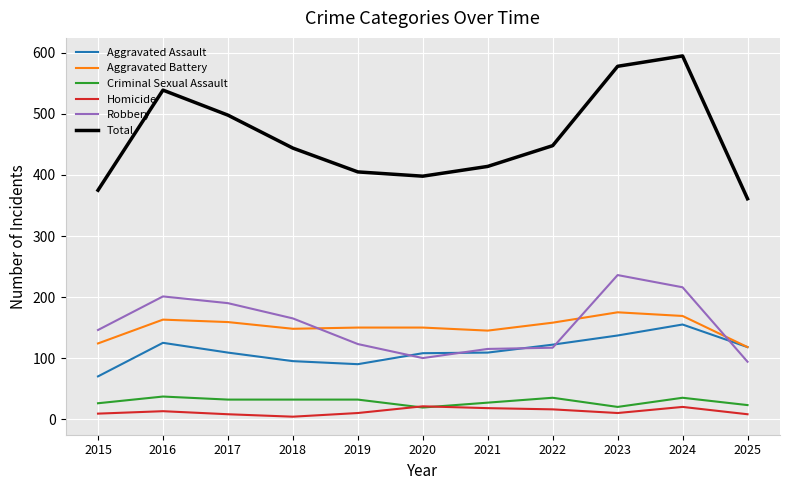

Rank the series by their maximum value, from highest to lowest.

Total, Robbery, Aggravated Battery, Aggravated Assault, Criminal Sexual Assault, Homicide